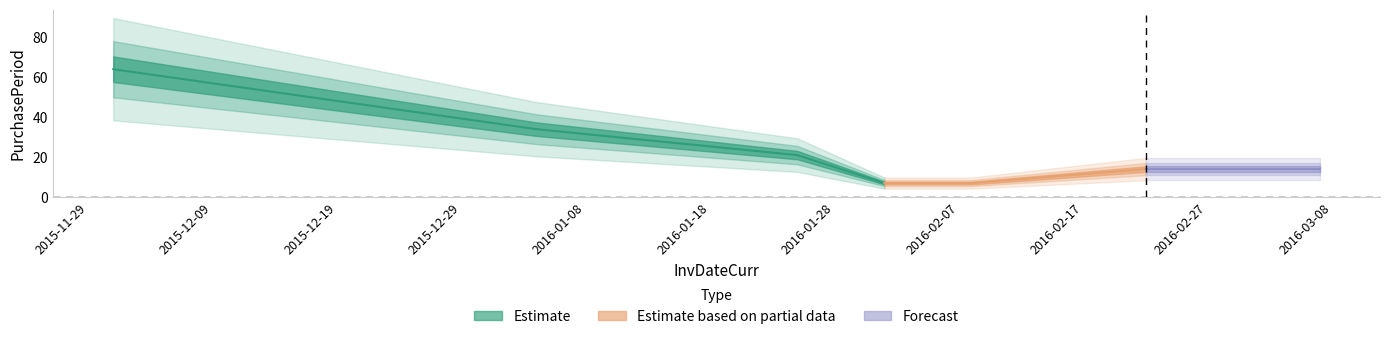

True or false: there are more than 0 points higher than both neighbors.

False